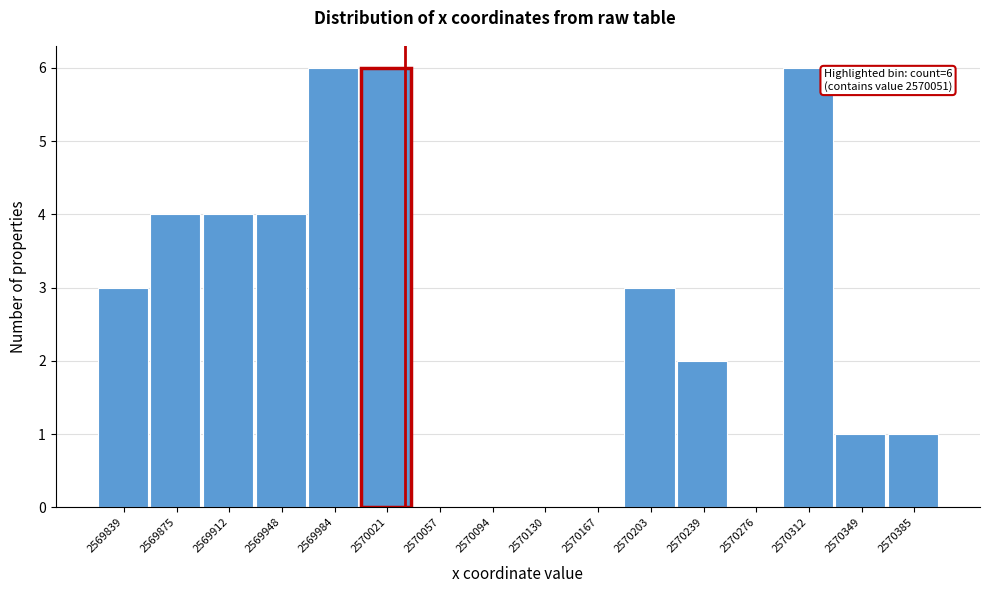

Reading left to right, extract all data points from this chart.

2569839=3	2569875=4	2569912=4	2569948=4	2569984=6	2570021=6	2570057=0	2570094=0	2570130=0	2570167=0	2570203=3	2570239=2	2570276=0	2570312=6	2570349=1	2570385=1